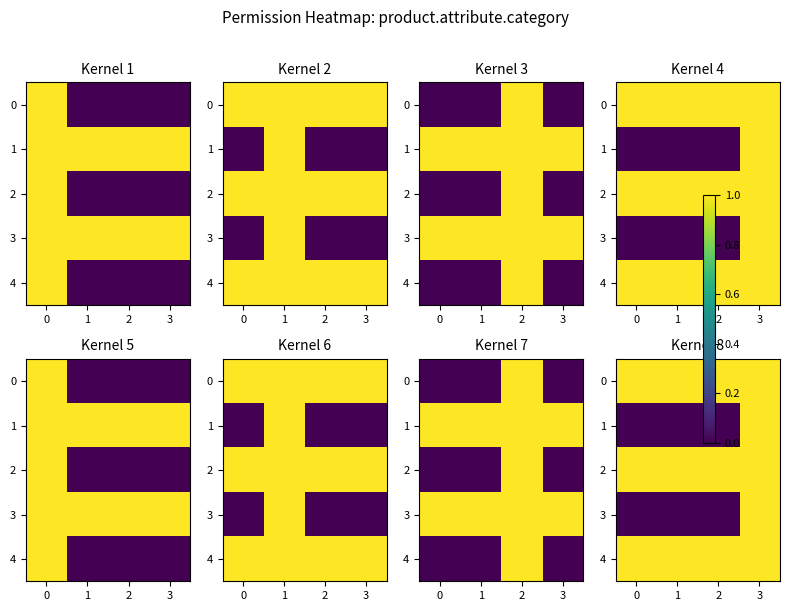

True or false: 4 has a value of 1 at 2.

False